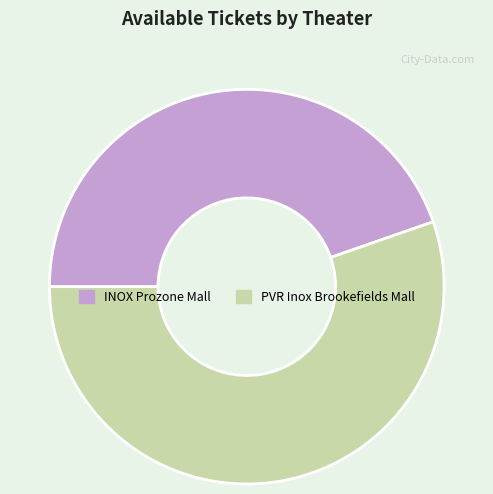

Does any single category account for the majority?

Yes